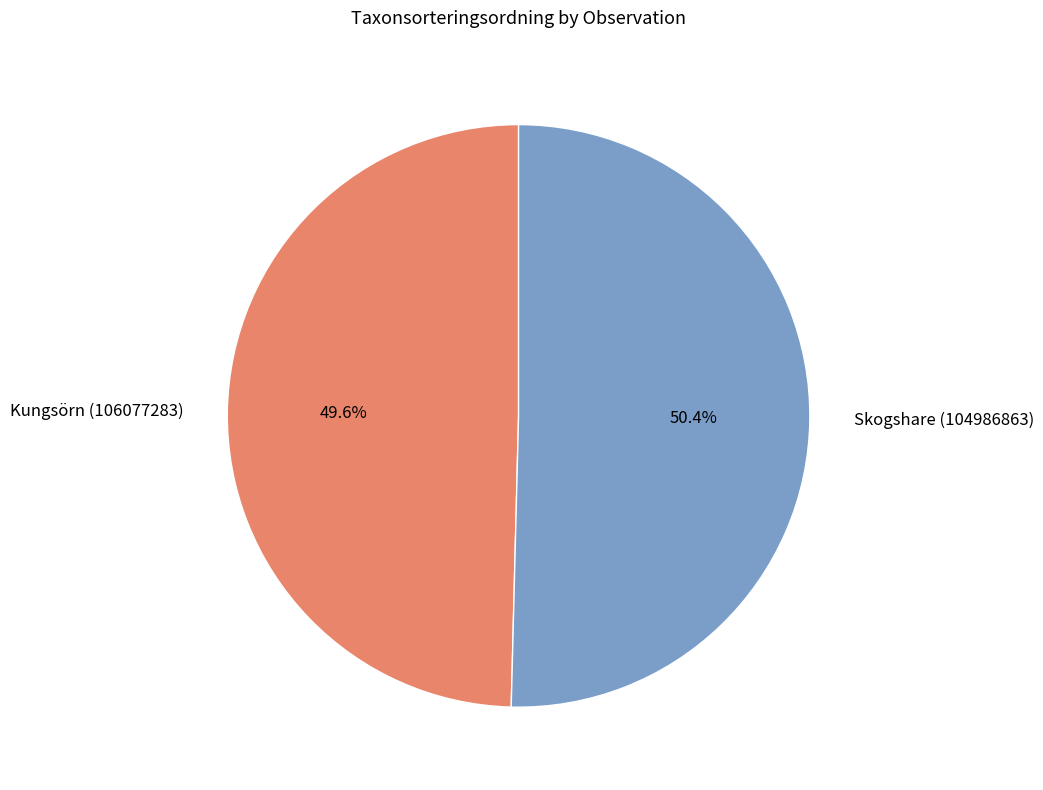

To the nearest percent, what is the difference between the Skogshare (104986863) and Kungsörn (106077283) slice percentages?

1%